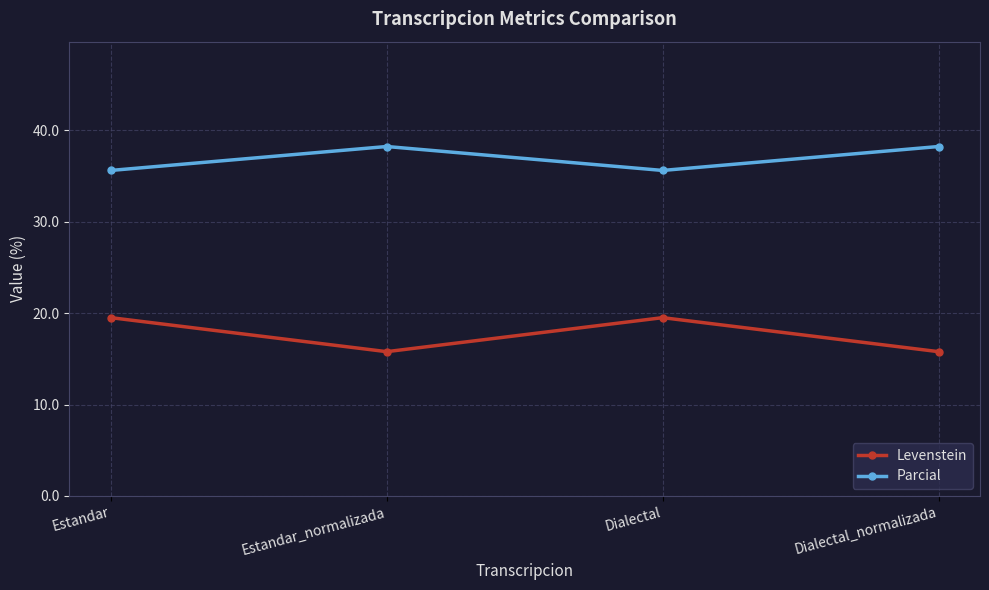

What value does the Parcial series have at Dialectal?

35.6